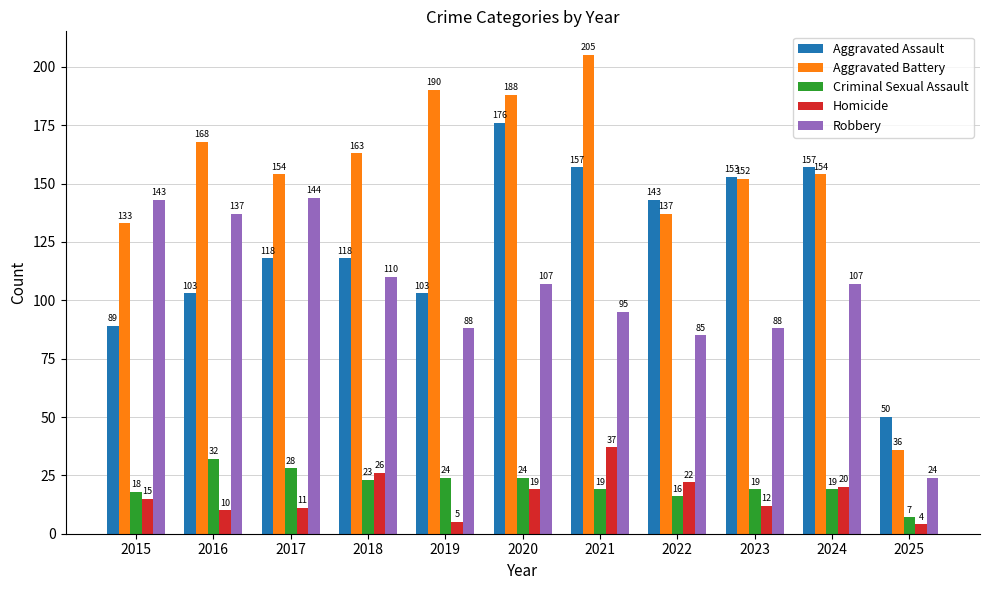

Where is Robbery nearest to the value 84?

2022